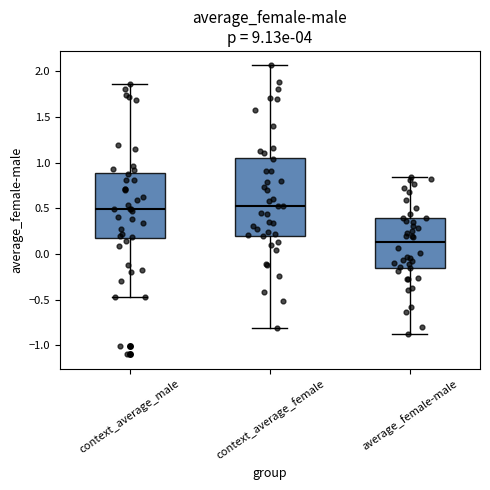

Which box is the tallest, from its lower edge to its upper edge?

context_average_female